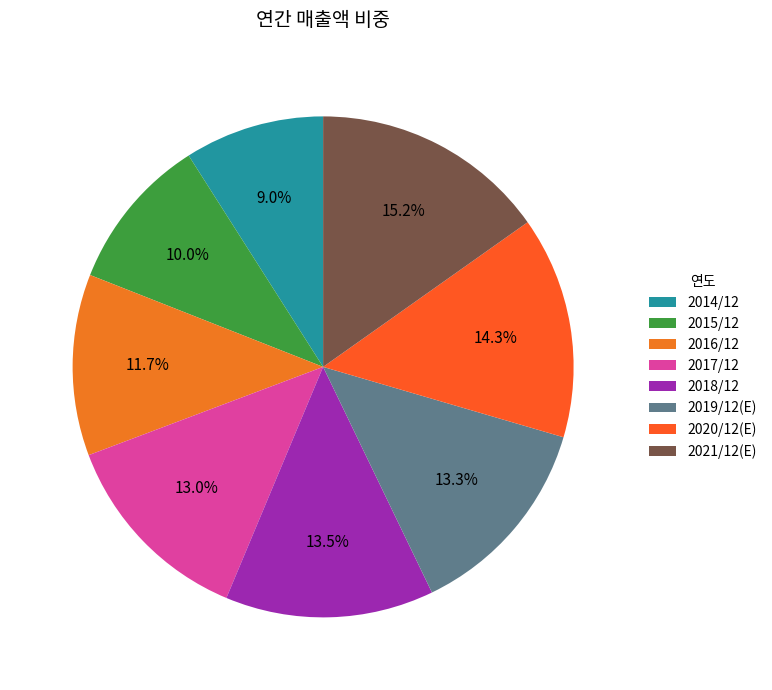

How many segments does this pie chart have?

8